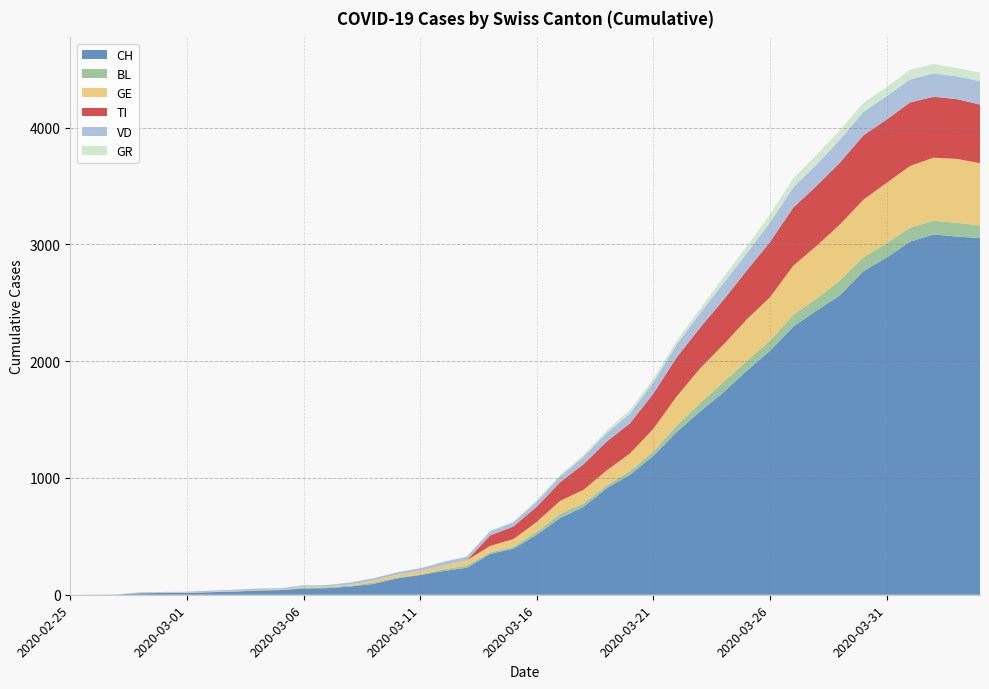

Reading left to right, list all the values displayed in this chart.

CH: 2020-02-25=0	2020-02-26=1	2020-02-27=2	2020-02-28=13	2020-02-29=15	2020-03-01=16	2020-03-02=22	2020-03-03=27	2020-03-04=36	2020-03-05=40	2020-03-06=53	2020-03-07=56	2020-03-08=70	2020-03-09=93	2020-03-10=140	2020-03-11=169	2020-03-12=203	2020-03-13=232	2020-03-14=350	2020-03-15=395	2020-03-16=514	2020-03-17=657	2020-03-18=752	2020-03-19=913	2020-03-20=1028	2020-03-21=1190	2020-03-22=1394	2020-03-23=1569	2020-03-24=1734	2020-03-25=1918	2020-03-26=2090	2020-03-27=2297	2020-03-28=2435	2020-03-29=2565	2020-03-30=2771	2020-03-31=2888	2020-04-01=3024	2020-04-02=3086	2020-04-03=3068	2020-04-04=3054
BL: 2020-02-25=0	2020-02-26=0	2020-02-27=0	2020-02-28=0	2020-02-29=0	2020-03-01=0	2020-03-02=0	2020-03-03=0	2020-03-04=0	2020-03-05=0	2020-03-06=8	2020-03-07=8	2020-03-08=8	2020-03-09=12	2020-03-10=7	2020-03-11=5	2020-03-12=15	2020-03-13=18	2020-03-14=12	2020-03-15=16	2020-03-16=25	2020-03-17=36	2020-03-18=31	2020-03-19=23	2020-03-20=31	2020-03-21=38	2020-03-22=54	2020-03-23=71	2020-03-24=88	2020-03-25=84	2020-03-26=86	2020-03-27=101	2020-03-28=102	2020-03-29=128	2020-03-30=119	2020-03-31=122	2020-04-01=120	2020-04-02=117	2020-04-03=118	2020-04-04=109
GE: 2020-02-25=0	2020-02-26=1	2020-02-27=1	2020-02-28=2	2020-02-29=3	2020-03-01=3	2020-03-02=3	2020-03-03=4	2020-03-04=4	2020-03-05=5	2020-03-06=7	2020-03-07=7	2020-03-08=9	2020-03-09=17	2020-03-10=23	2020-03-11=30	2020-03-12=33	2020-03-13=45	2020-03-14=56	2020-03-15=66	2020-03-16=85	2020-03-17=111	2020-03-18=115	2020-03-19=129	2020-03-20=152	2020-03-21=194	2020-03-22=251	2020-03-23=298	2020-03-24=320	2020-03-25=356	2020-03-26=372	2020-03-27=421	2020-03-28=452	2020-03-29=479	2020-03-30=493	2020-03-31=518	2020-04-01=528	2020-04-02=540	2020-04-03=547	2020-04-04=533
TI: 2020-02-25=0	2020-02-26=0	2020-02-27=0	2020-02-28=0	2020-02-29=0	2020-03-01=0	2020-03-02=0	2020-03-03=0	2020-03-04=0	2020-03-05=0	2020-03-06=0	2020-03-07=0	2020-03-08=0	2020-03-09=0	2020-03-10=0	2020-03-11=0	2020-03-12=0	2020-03-13=0	2020-03-14=90	2020-03-15=108	2020-03-16=130	2020-03-17=160	2020-03-18=220	2020-03-19=247	2020-03-20=259	2020-03-21=301	2020-03-22=335	2020-03-23=349	2020-03-24=383	2020-03-25=418	2020-03-26=474	2020-03-27=498	2020-03-28=514	2020-03-29=530	2020-03-30=551	2020-03-31=542	2020-04-01=544	2020-04-02=522	2020-04-03=512	2020-04-04=502
VD: 2020-02-25=0	2020-02-26=0	2020-02-27=0	2020-02-28=6	2020-02-29=6	2020-03-01=7	2020-03-02=10	2020-03-03=12	2020-03-04=13	2020-03-05=11	2020-03-06=12	2020-03-07=12	2020-03-08=18	2020-03-09=19	2020-03-10=22	2020-03-11=23	2020-03-12=30	2020-03-13=32	2020-03-14=36	2020-03-15=38	2020-03-16=45	2020-03-17=51	2020-03-18=63	2020-03-19=74	2020-03-20=84	2020-03-21=97	2020-03-22=110	2020-03-23=125	2020-03-24=143	2020-03-25=148	2020-03-26=165	2020-03-27=174	2020-03-28=183	2020-03-29=196	2020-03-30=202	2020-03-31=200	2020-04-01=198	2020-04-02=199	2020-04-03=196	2020-04-04=201
GR: 2020-02-25=0	2020-02-26=0	2020-02-27=0	2020-02-28=0	2020-02-29=0	2020-03-01=0	2020-03-02=0	2020-03-03=0	2020-03-04=0	2020-03-05=0	2020-03-06=0	2020-03-07=0	2020-03-08=0	2020-03-09=0	2020-03-10=0	2020-03-11=0	2020-03-12=0	2020-03-13=0	2020-03-14=7	2020-03-15=0	2020-03-16=11	2020-03-17=11	2020-03-18=17	2020-03-19=22	2020-03-20=30	2020-03-21=30	2020-03-22=33	2020-03-23=37	2020-03-24=51	2020-03-25=59	2020-03-26=70	2020-03-27=76	2020-03-28=82	2020-03-29=82	2020-03-30=76	2020-03-31=78	2020-04-01=81	2020-04-02=82	2020-04-03=71	2020-04-04=72